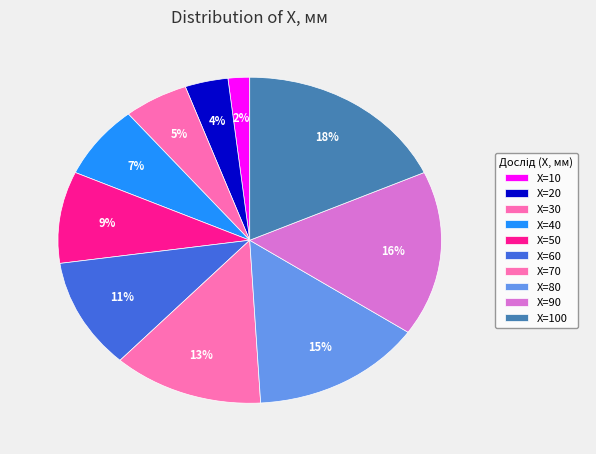

Rank the categories by value from lowest to highest.

X=10, X=20, X=30, X=40, X=50, X=60, X=70, X=80, X=90, X=100